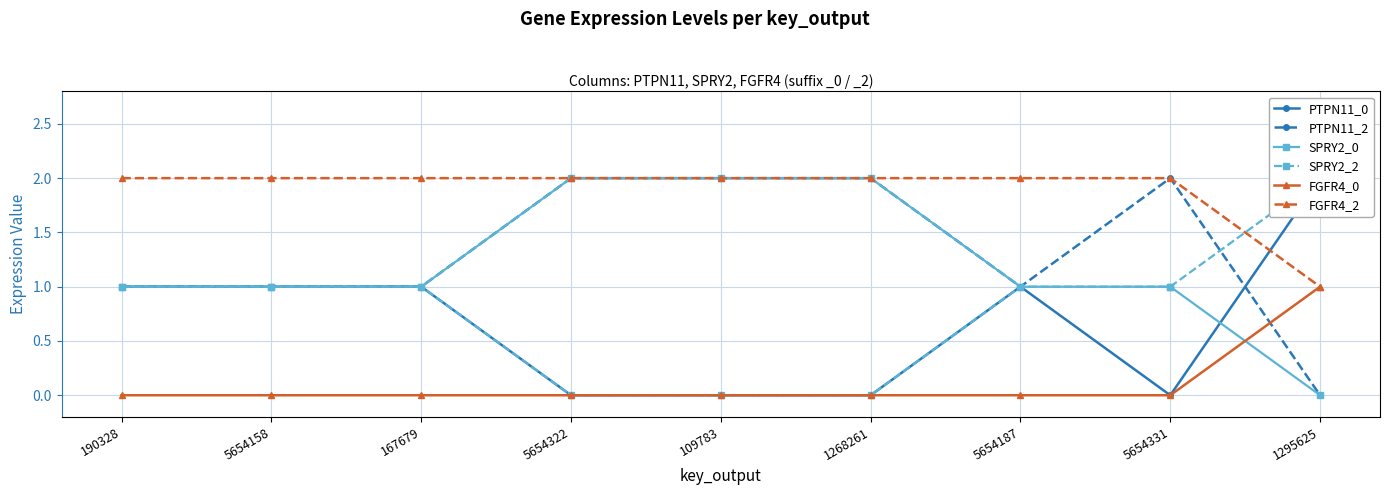

Reading right to left, transcribe all the data shown in this chart.

PTPN11_0: 2	0	1	0	0	0	1	1	1
PTPN11_2: 0	2	1	2	2	2	1	1	1
SPRY2_0: 0	1	1	2	2	2	1	1	1
SPRY2_2: 2	1	1	0	0	0	1	1	1
FGFR4_0: 1	0	0	0	0	0	0	0	0
FGFR4_2: 1	2	2	2	2	2	2	2	2